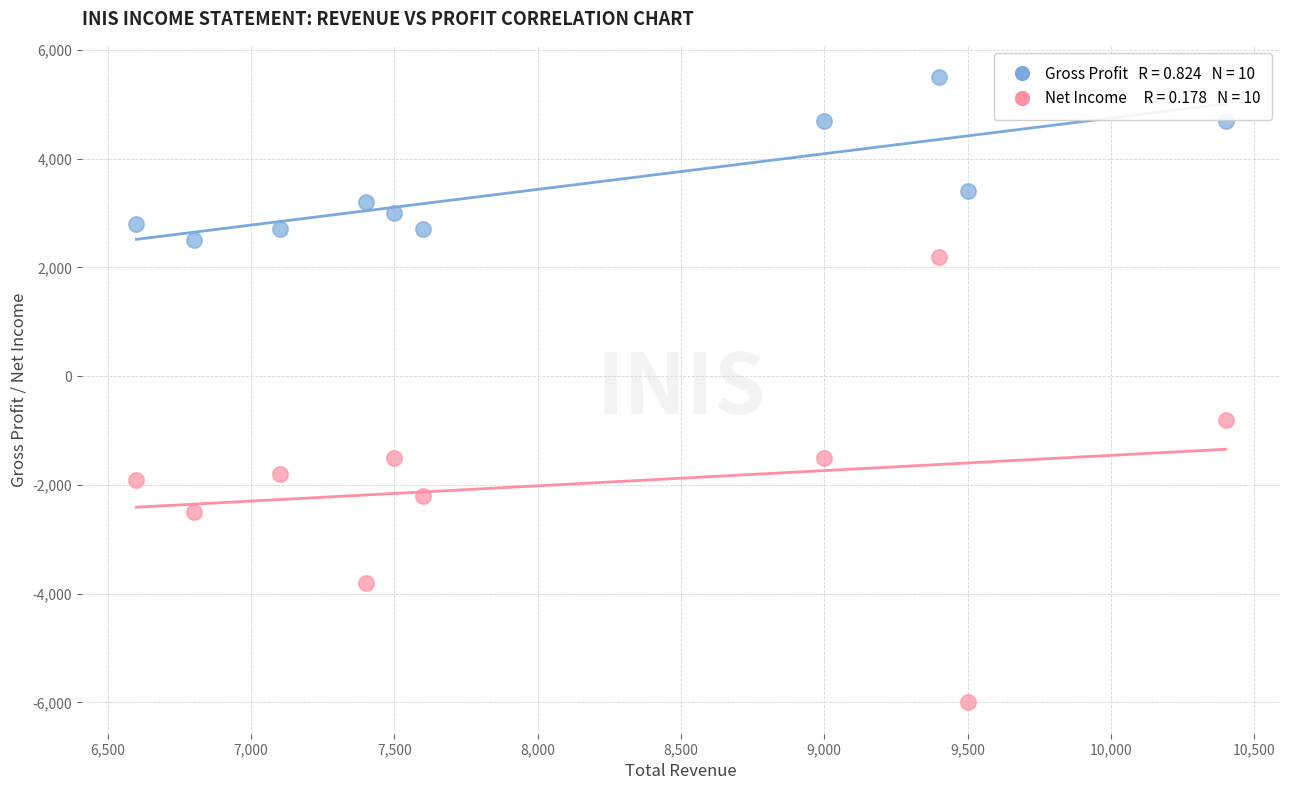

Across all data points, what is the range of X values (max minus min)?

3800